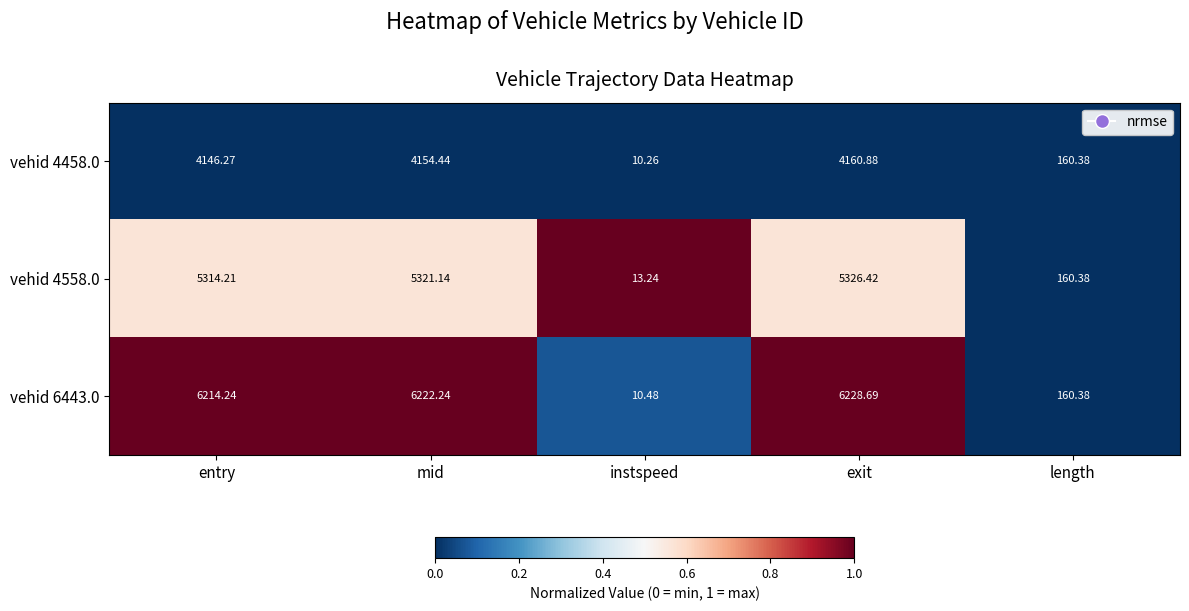

Is the value of vehid 6443.0 at mid greater than the value of vehid 4558.0 at instspeed?

Yes